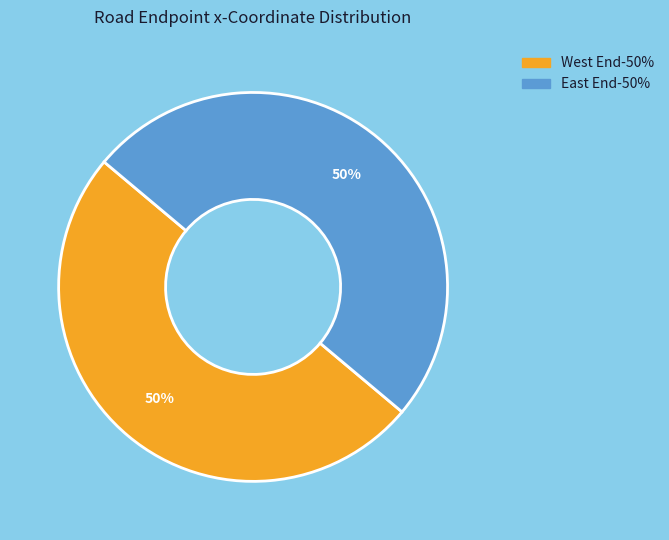

To the nearest percent, what is the average slice percentage?

50%